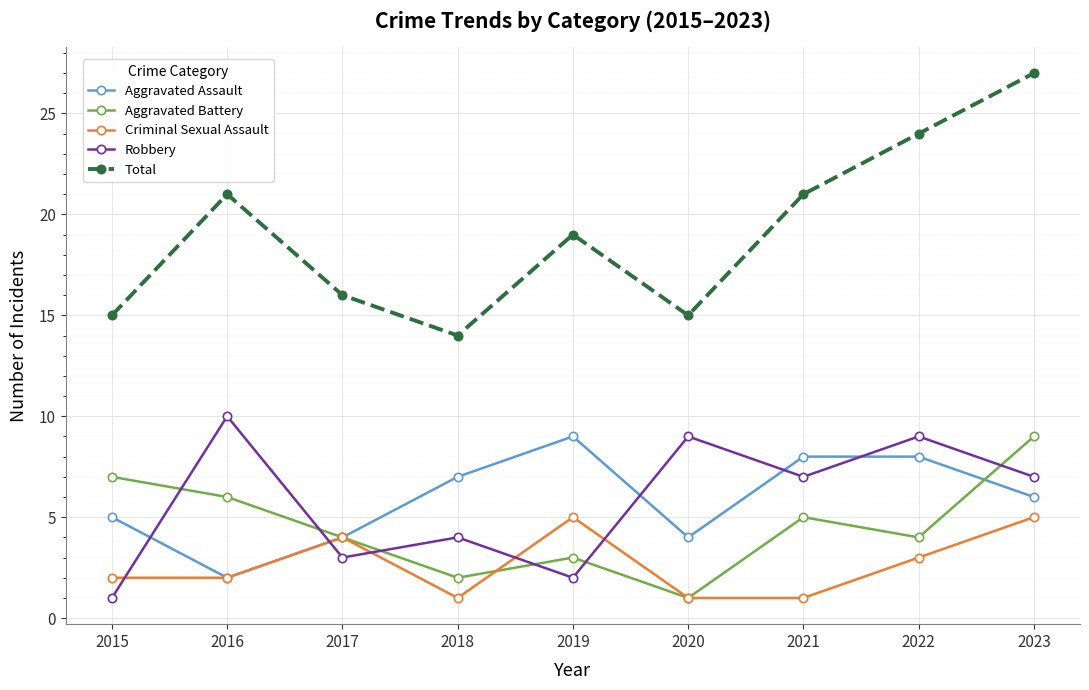

At which category does Aggravated Assault reach its first local valley?

2016